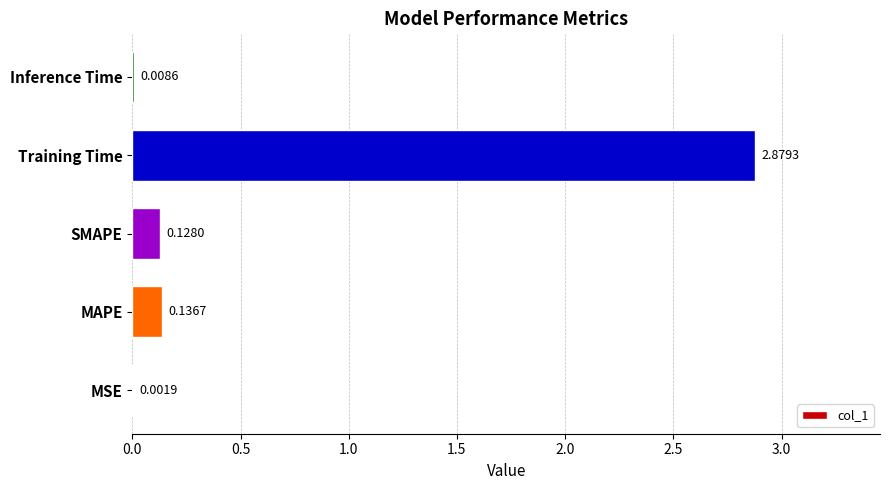

What is the sum of all values?

3.2